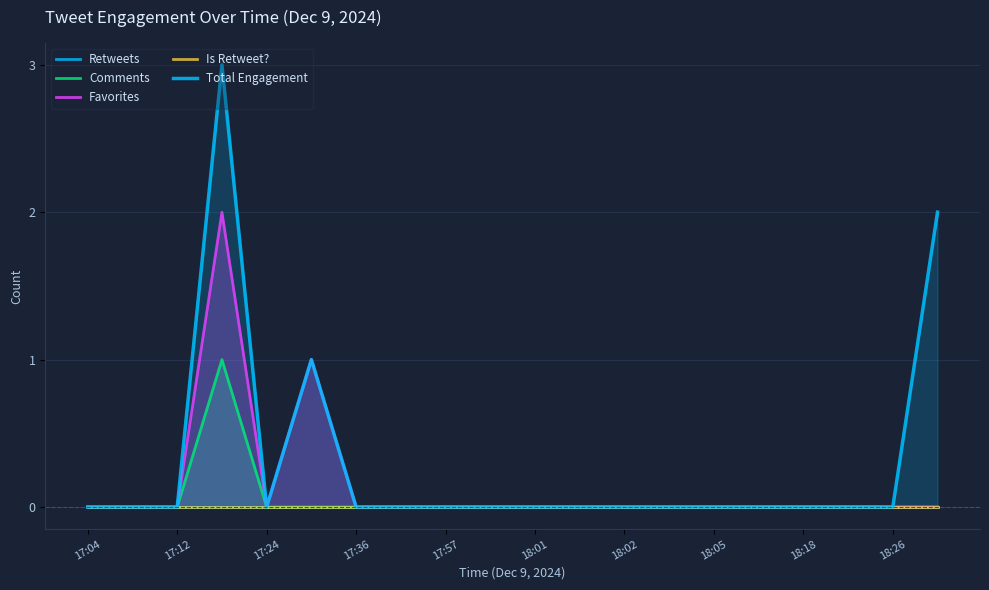

True or false: Comments has a value of -1 at 17:04.

False